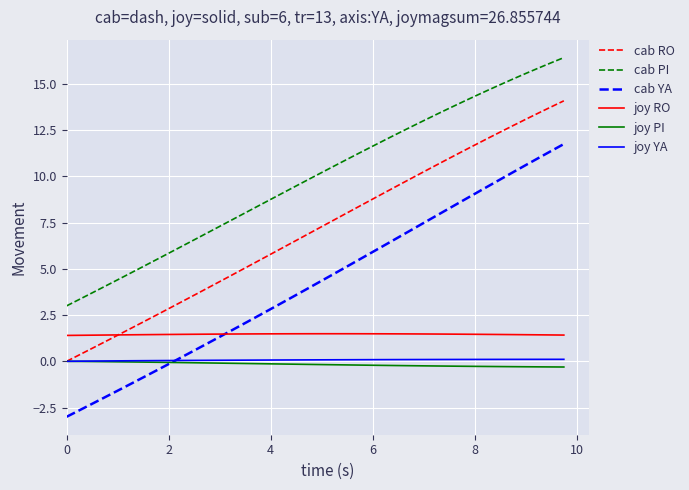

True or false: cab PI and cab YA cross at least once.

False